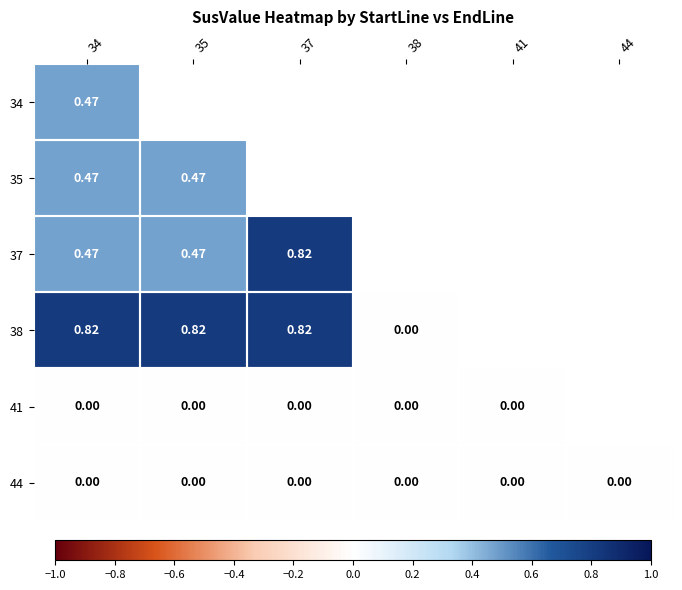

Is it true that 44 equals 0.0 at 37?

True